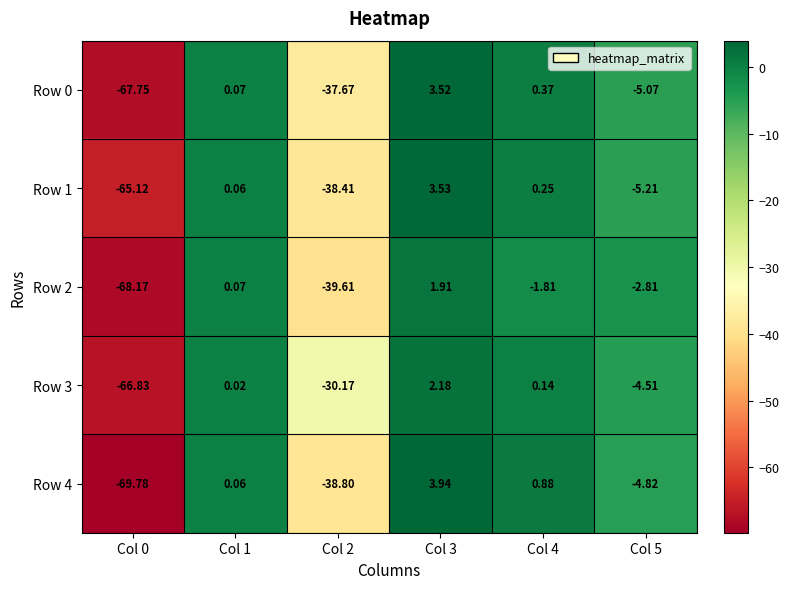

How many categories are shown in the chart?

6